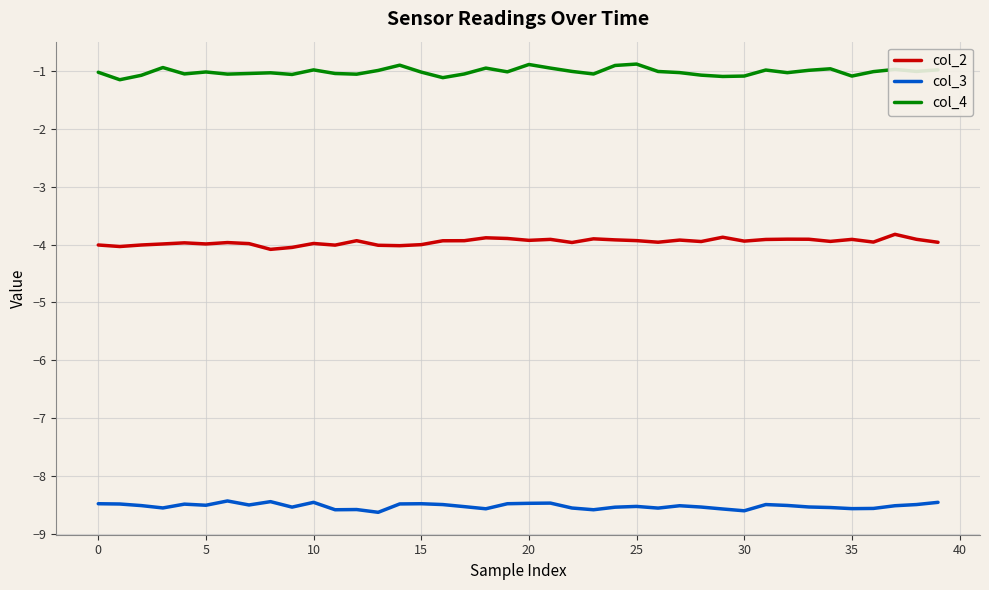

What is the maximum value shown in the chart?

-0.9